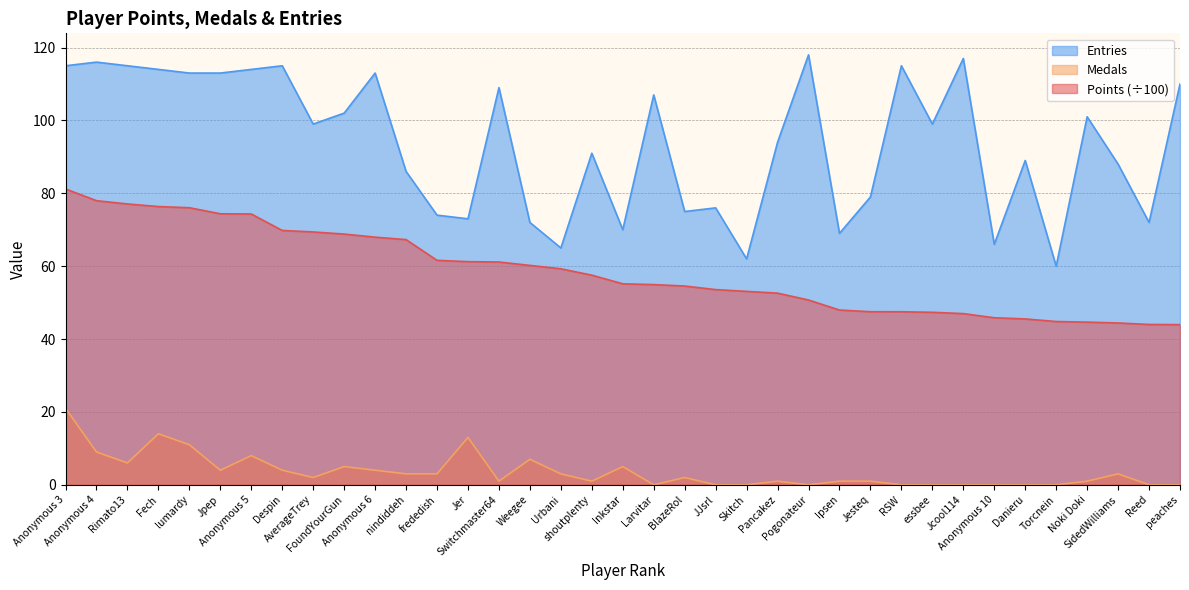

What is the total value across all series at Urbani?

127.3